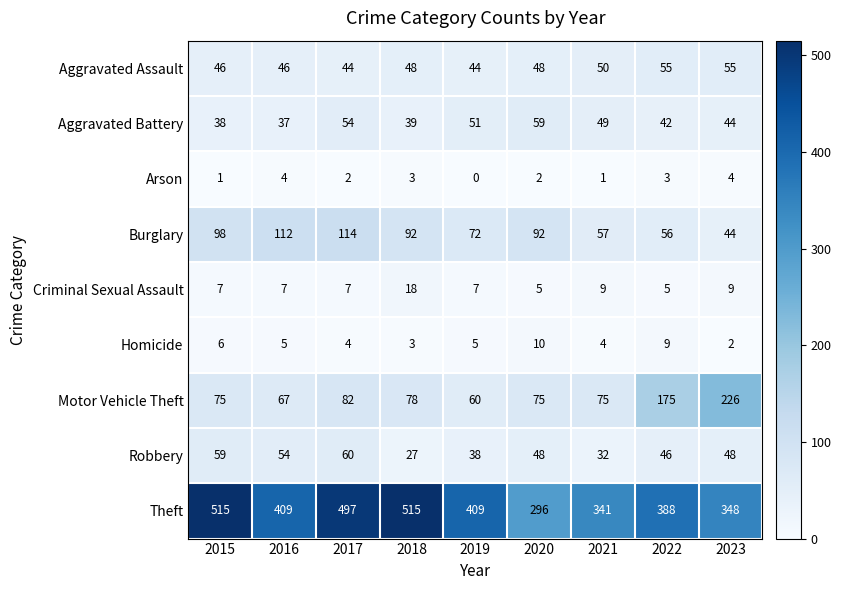

Count the number of categories in the chart.

9